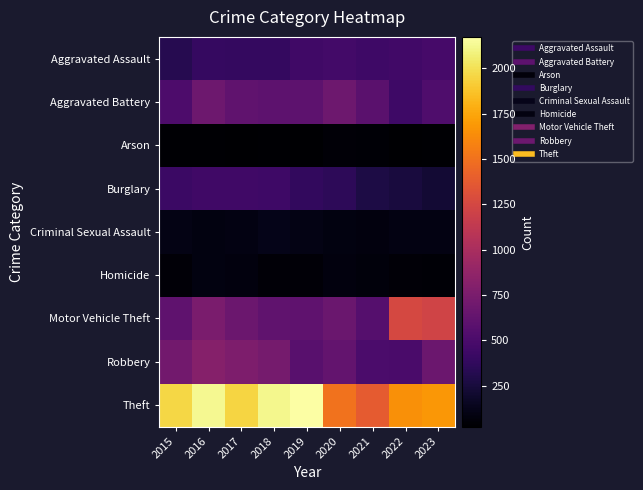

Which series has the largest total across all categories?

Theft